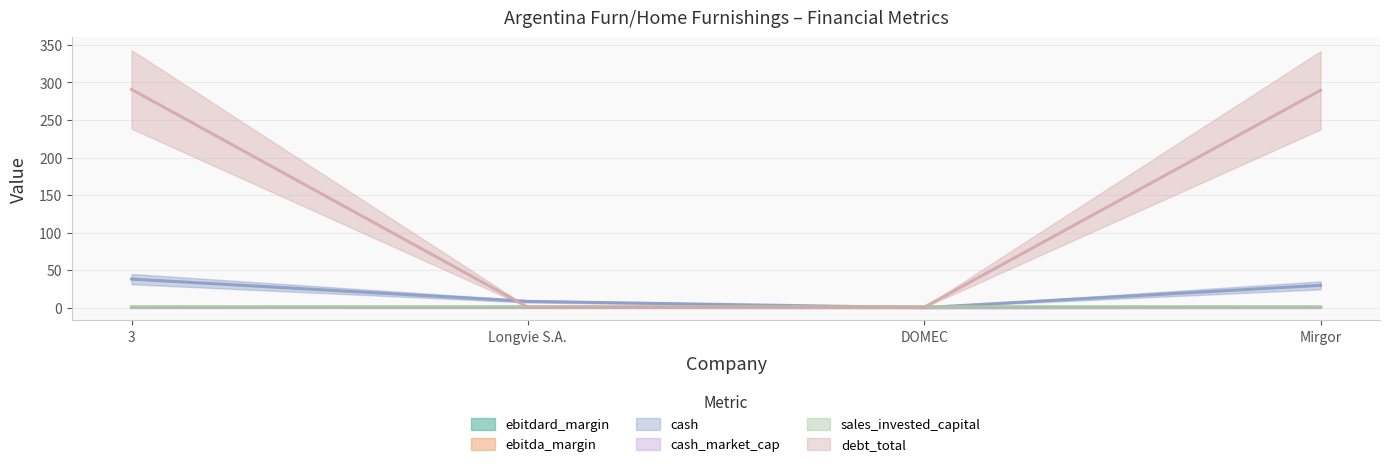

True or false: sales_invested_capital and cash cross at least once.

True